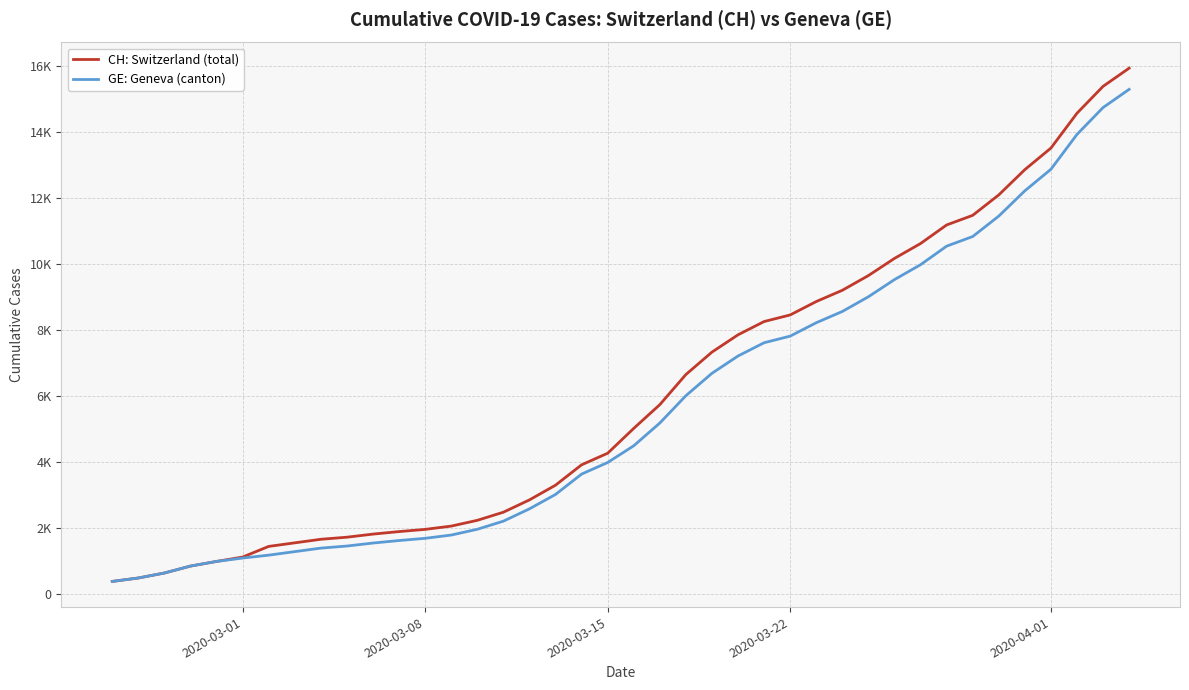

At how many categories does at least one series exceed 12141?

5